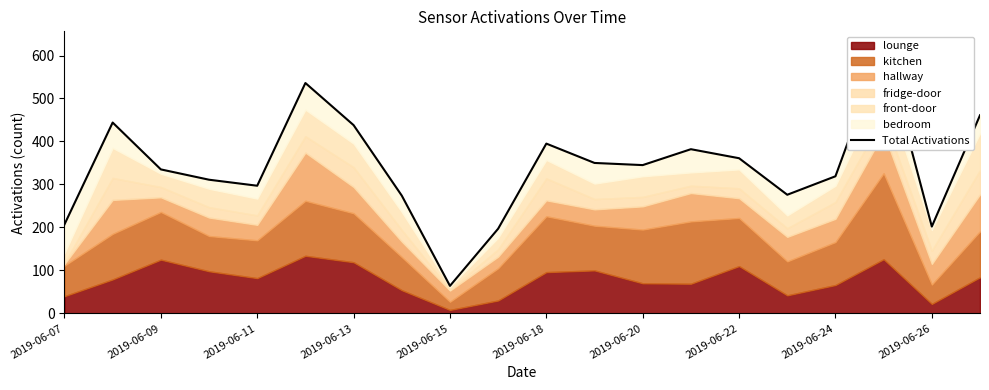

The chart shows a value of 153 at 2019-06-24. True or false?

False